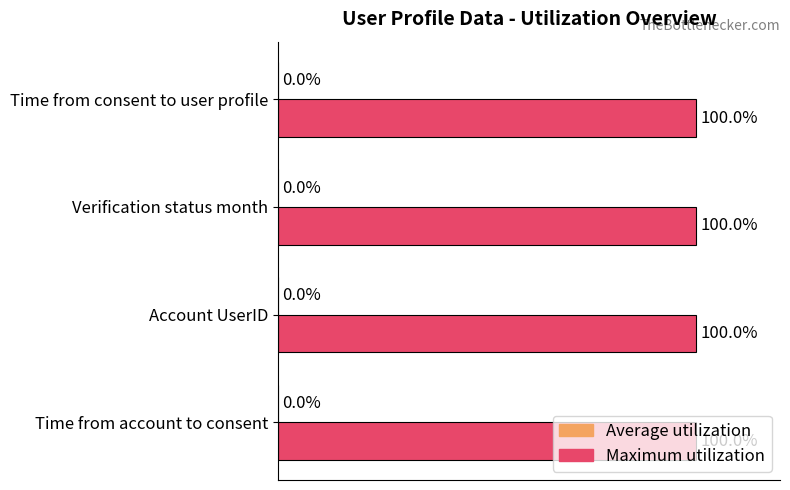

Which series has the largest total across all categories?

Maximum utilization